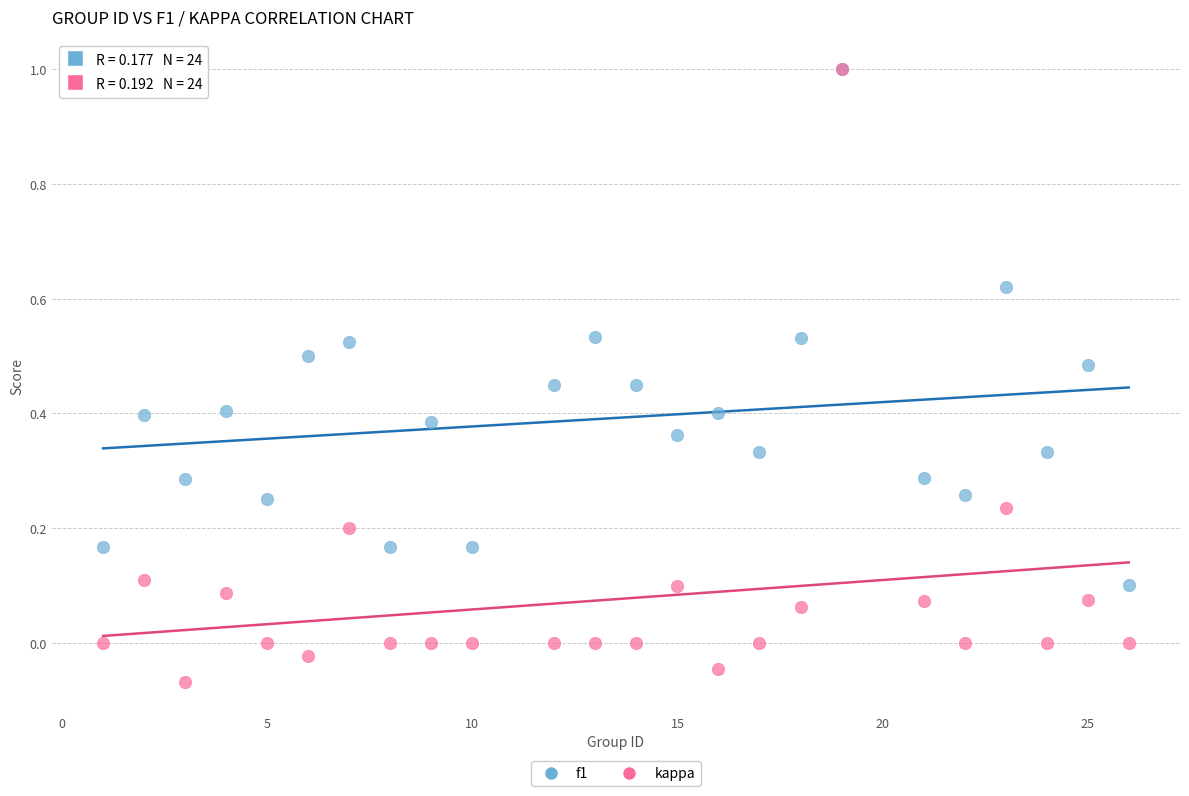

What are all the series names shown in the legend?

f1, kappa